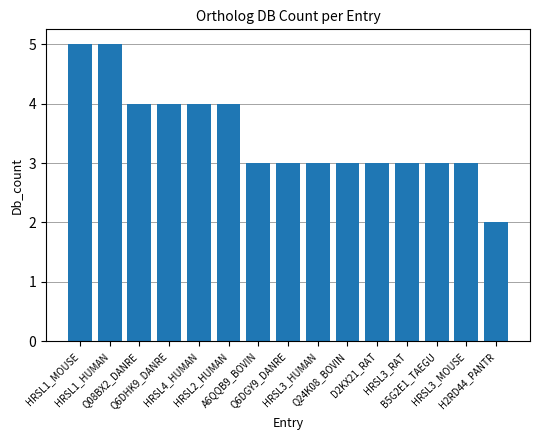

At which label does the data first exceed 3?

HRSL1_MOUSE